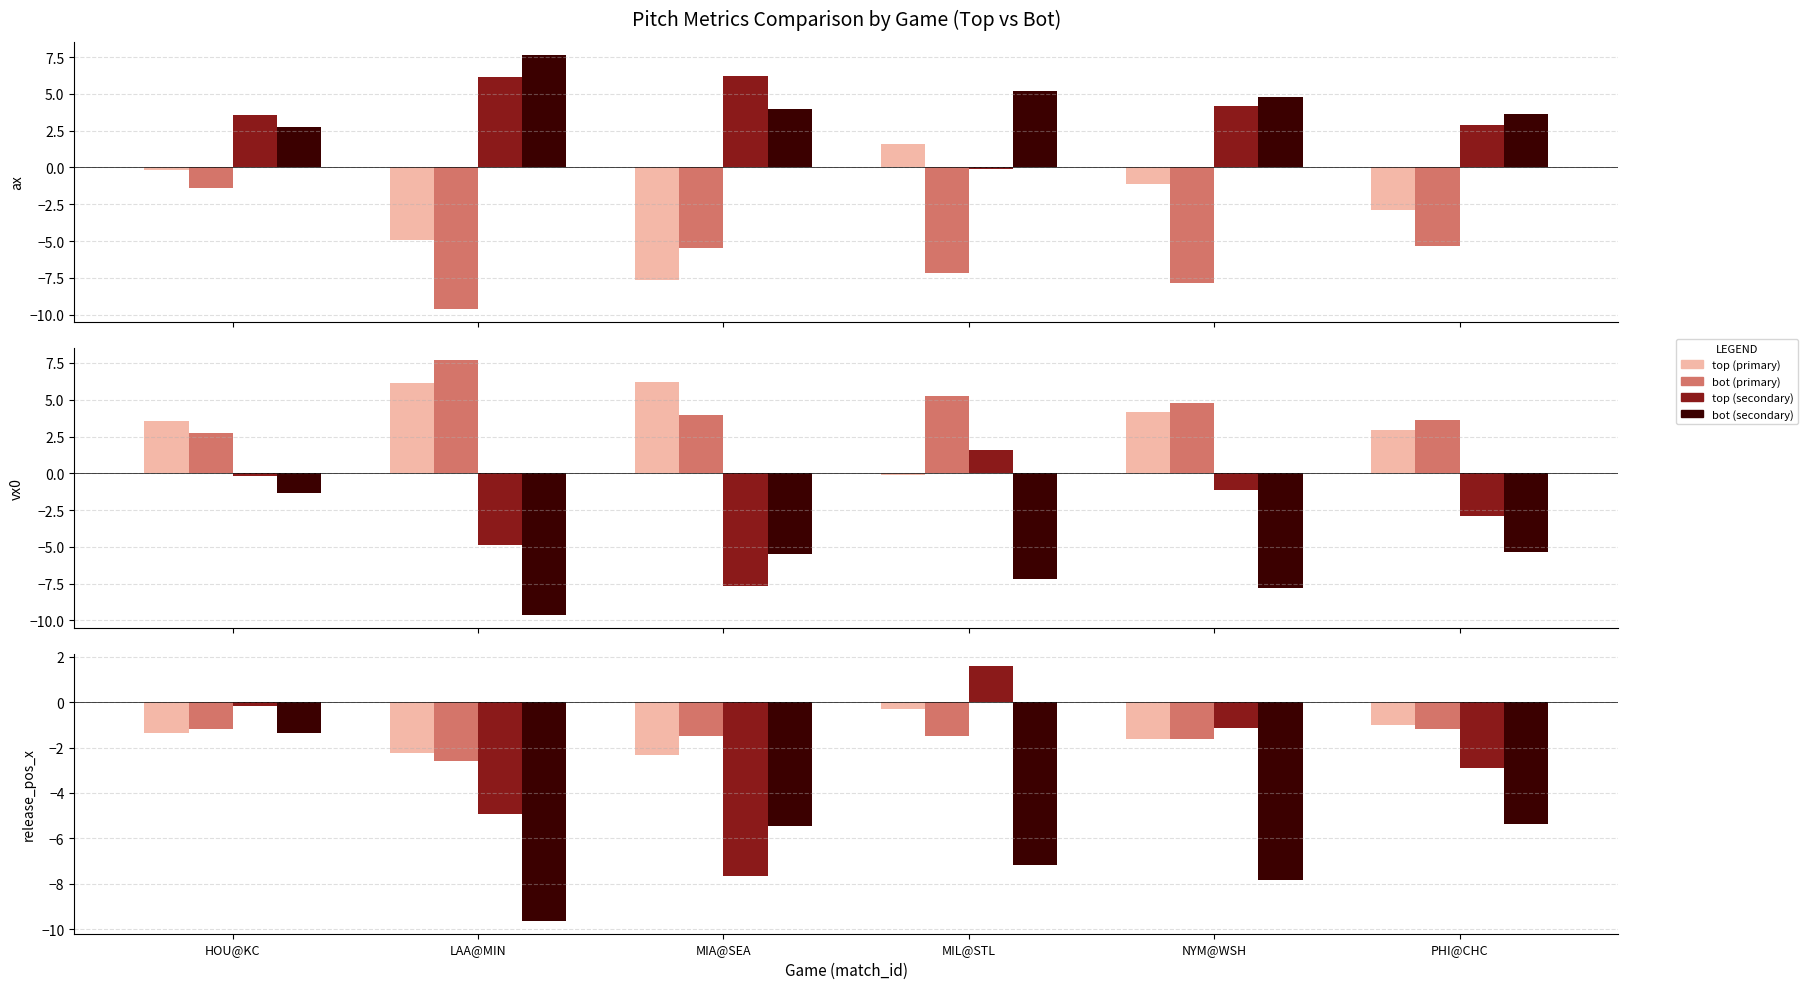

What position from the left is MIL@STL?

4